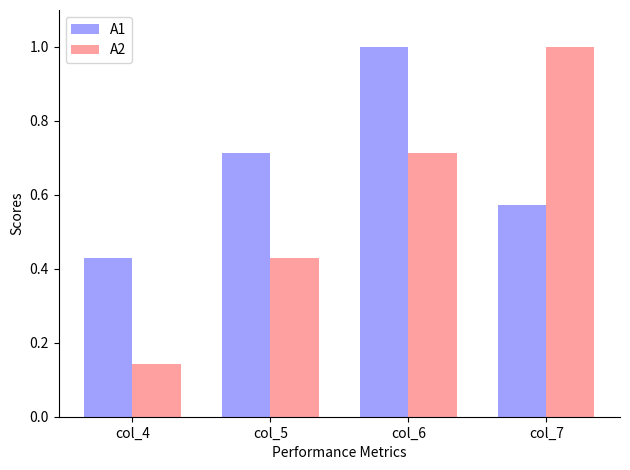

What is the difference between the highest and lowest values at col_4?

0.3